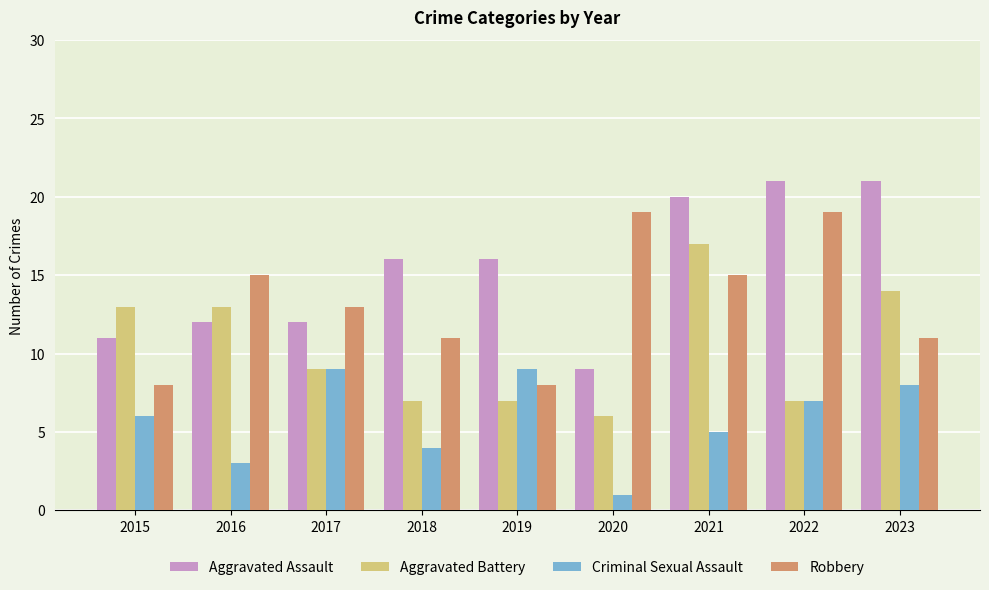

At which label is Criminal Sexual Assault closest to 5?

2021